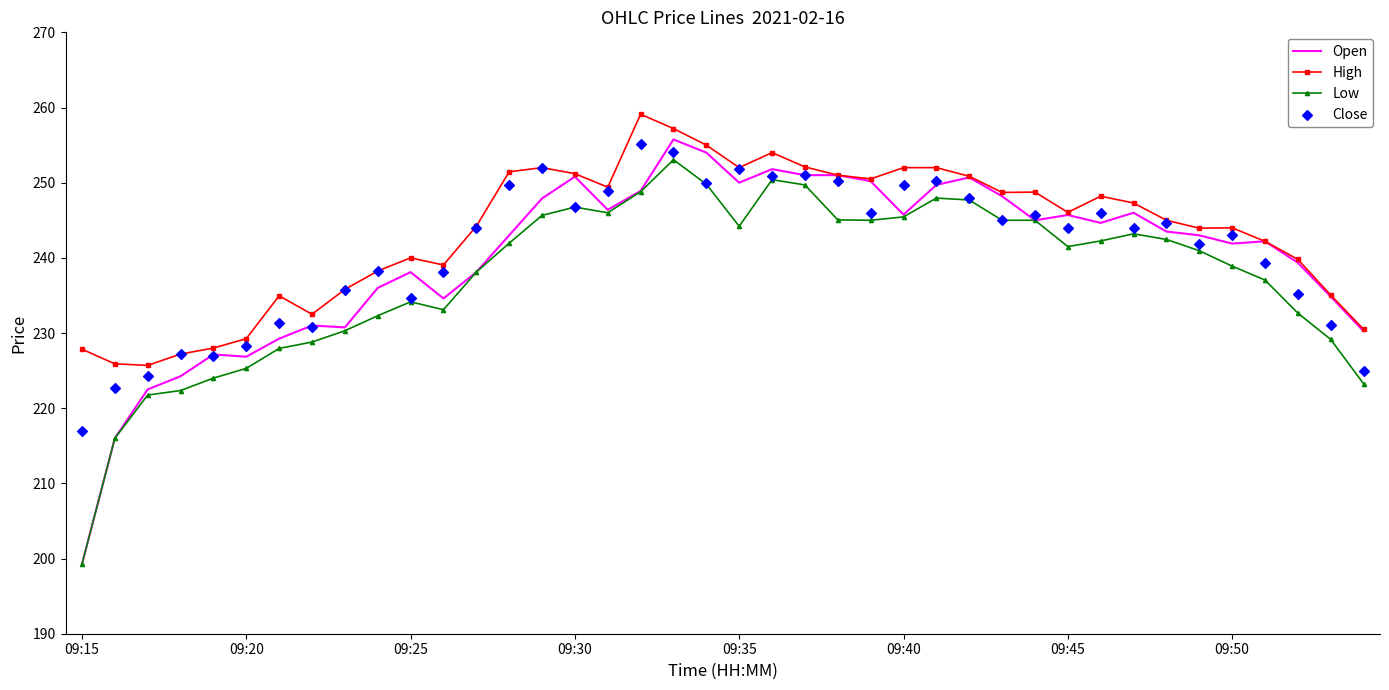

At how many categories does at least one series exceed 229?

35